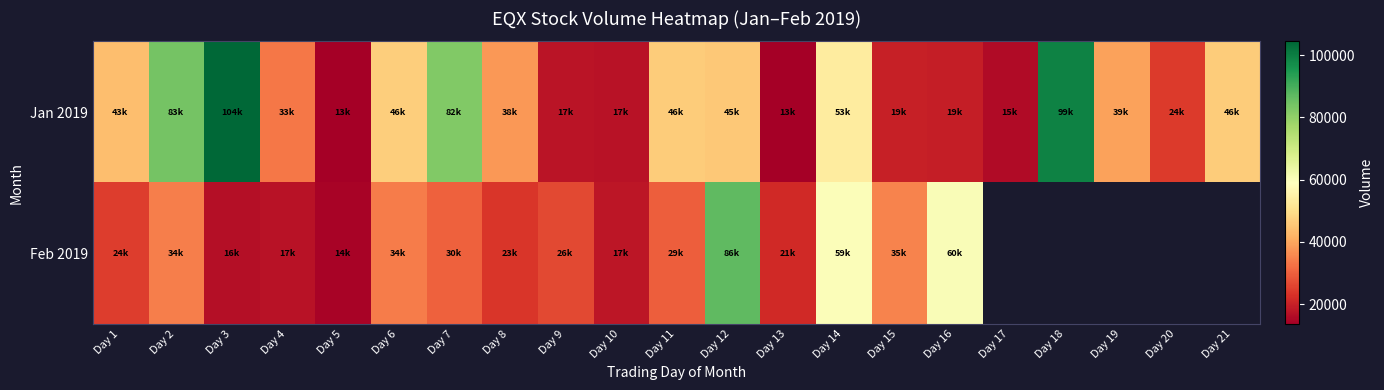

What is the difference between the maximum and minimum values in the Feb 2019 series?

72180.0